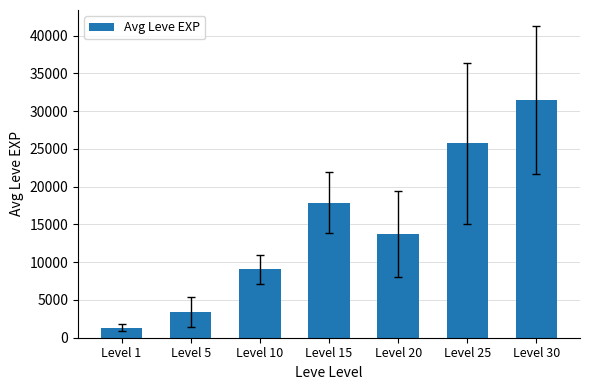

Between Level 15 and Level 20, which is larger?

Level 15